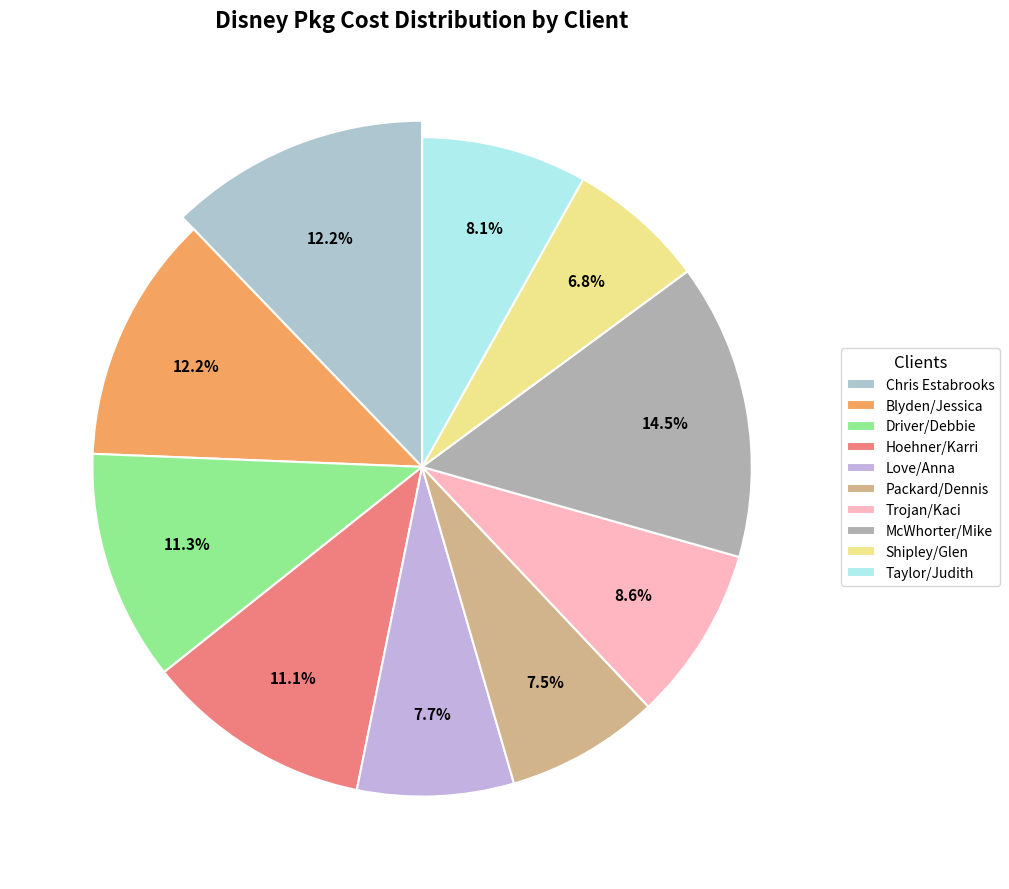

True or false: Driver/Debbie accounts for 11% of the total.

True